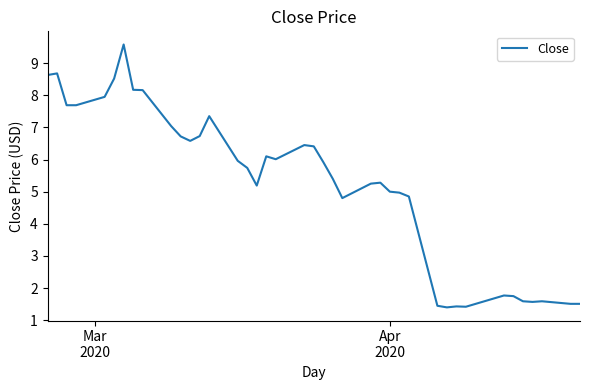

What is the smallest value displayed?

1.4